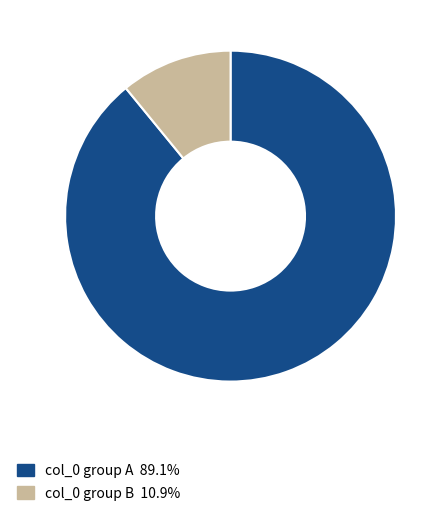

Does col_0 group A 89.1% account for over 50% of the chart?

Yes